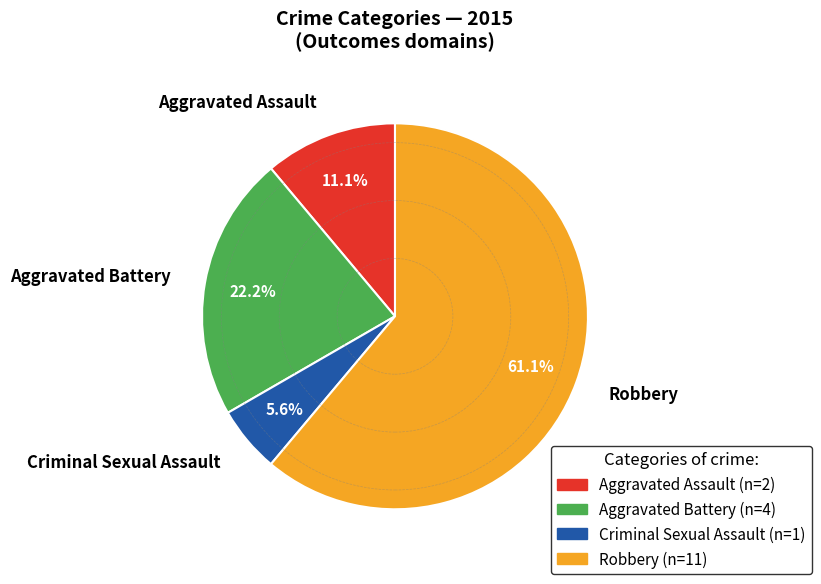

To the nearest percent, what is the difference between the largest and smallest slice percentages?

56%